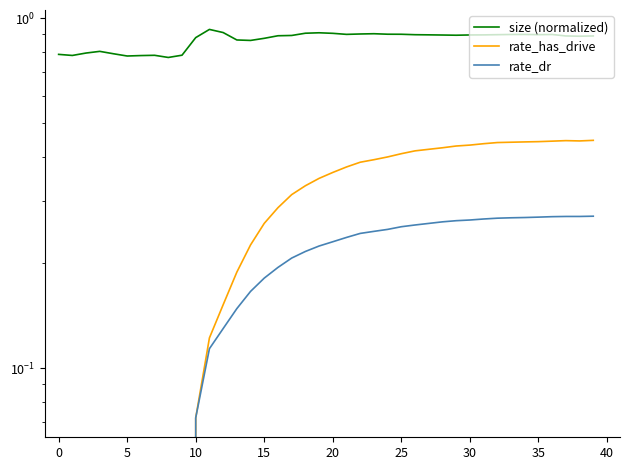

Which has a higher value, −5 or 19?

19